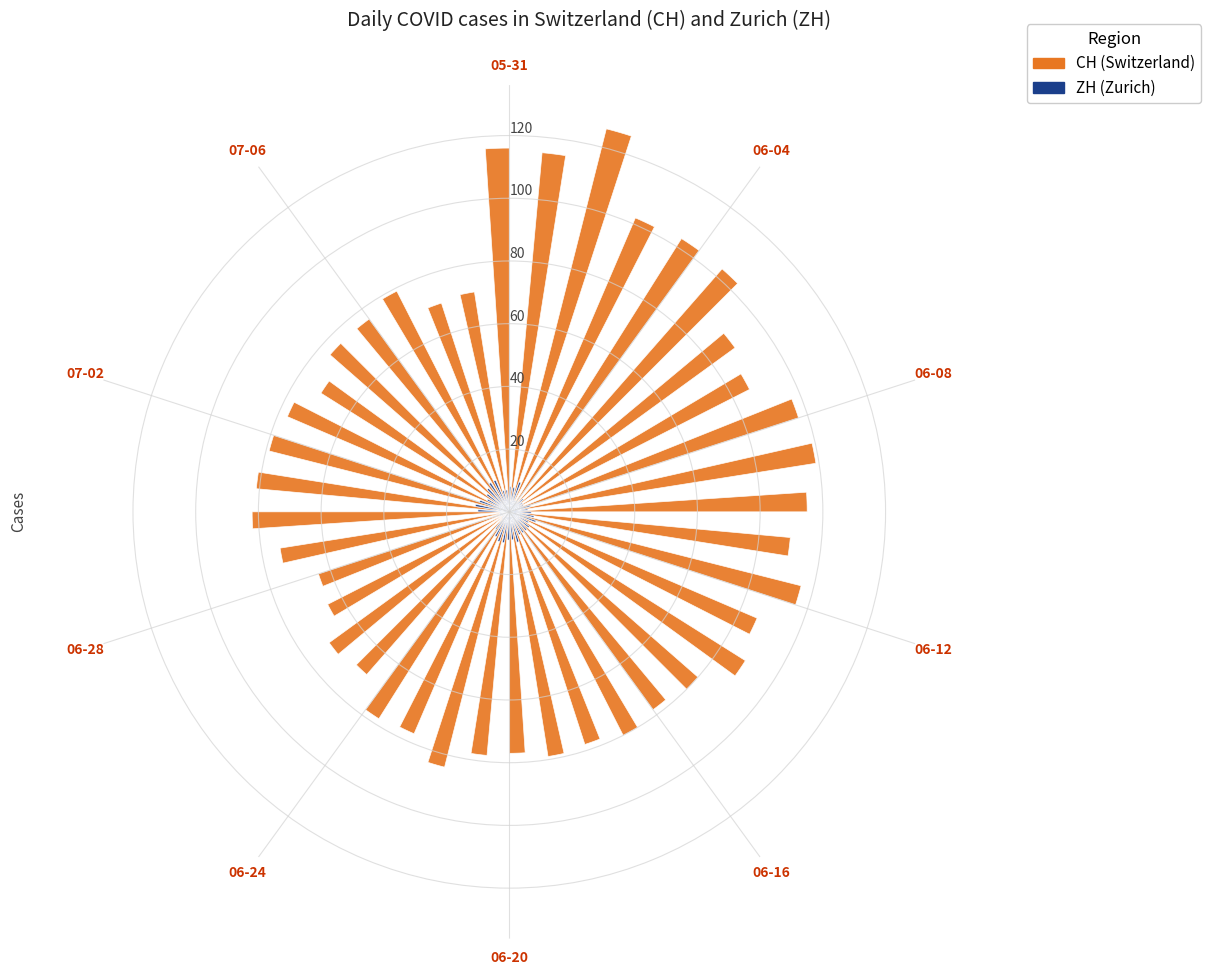

What is the difference between the second highest and minimum values in the CH (Switzerland) series?

52